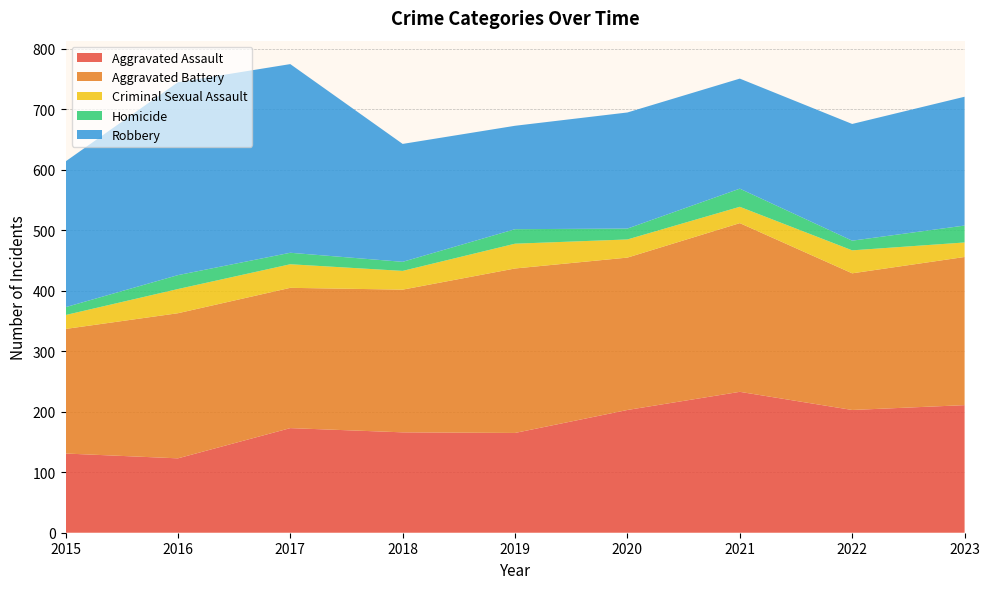

Reading left to right, transcribe all the data shown in this chart.

Aggravated Assault: 131	123	173	166	165	203	233	203	211
Aggravated Battery: 206	240	232	236	272	252	279	226	245
Criminal Sexual Assault: 23	40	39	31	41	30	27	38	24
Homicide: 13	23	19	15	24	18	30	16	28
Robbery: 241	319	312	195	171	192	182	193	213